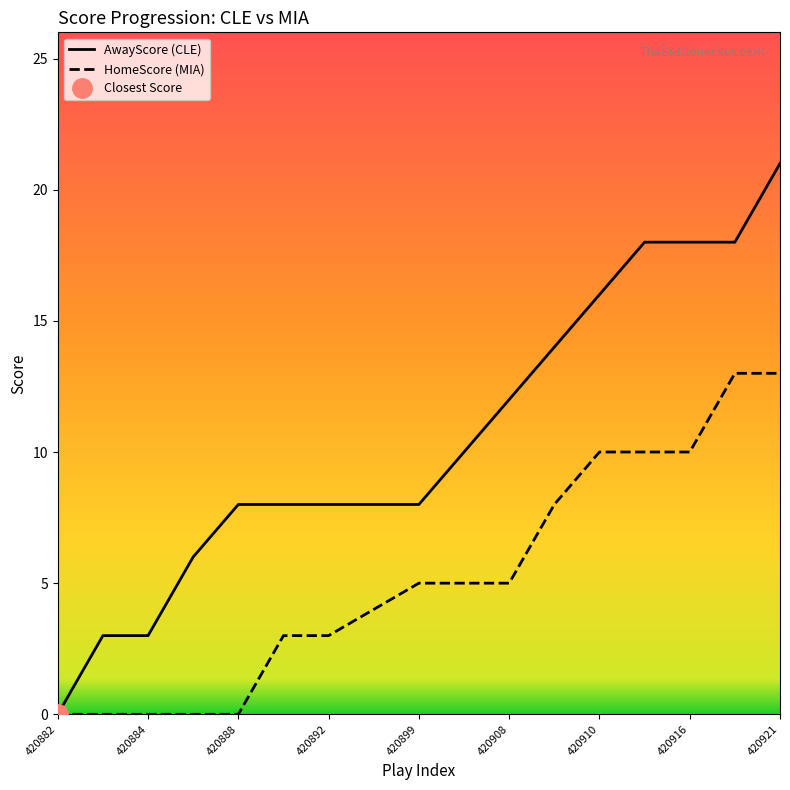

True or false: AwayScore has more than 1 points higher than both neighbors.

False